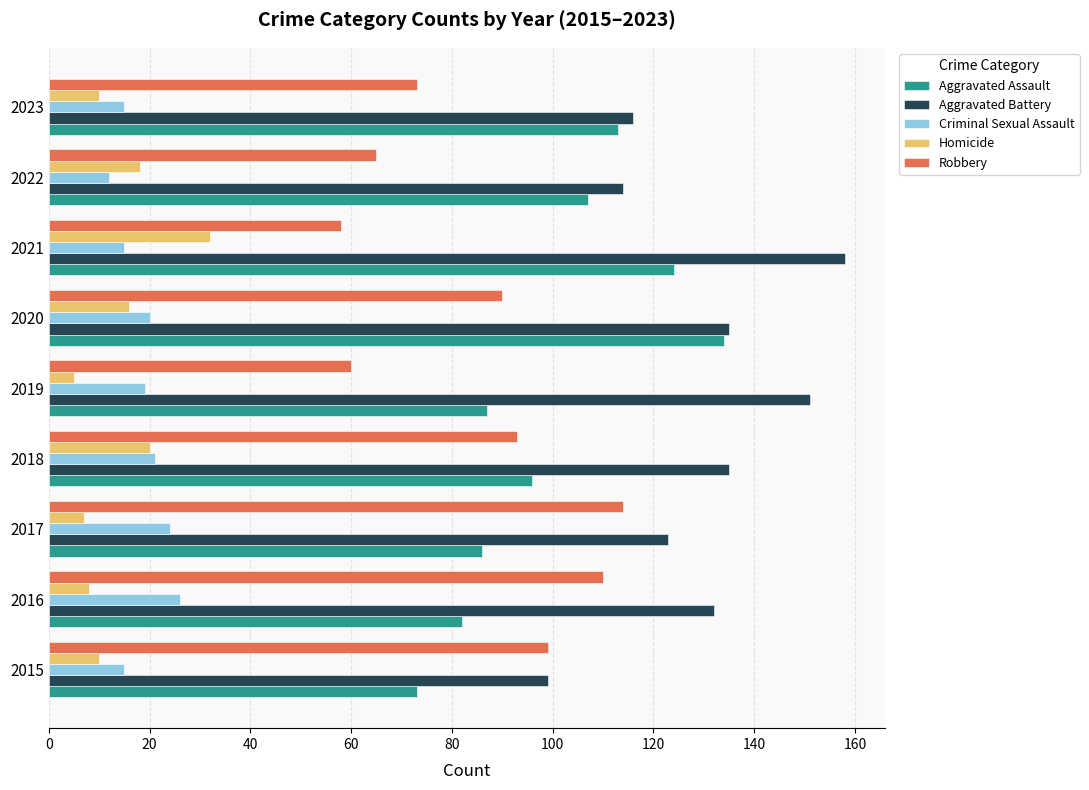

What is the total value across all series at 2019?

322